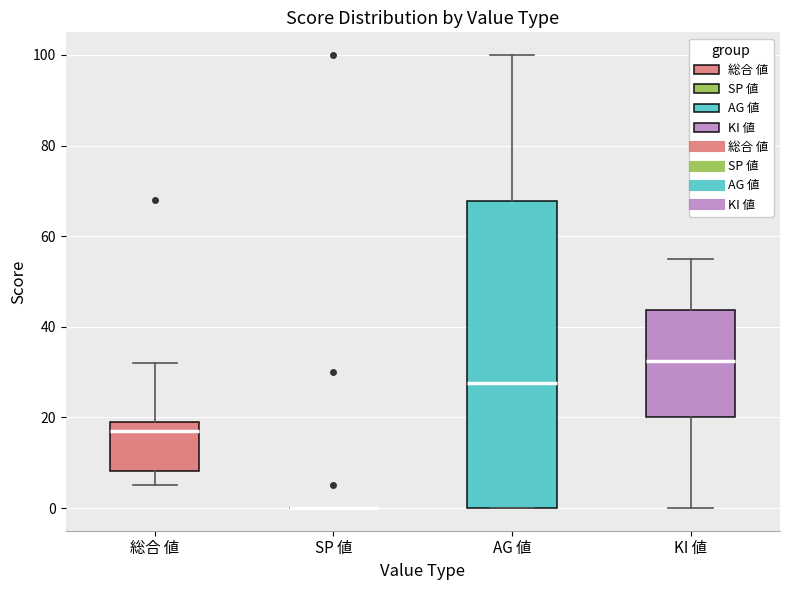

Reading left to right, read every box against the y-axis: the position of its median line, the range the box covers, and the ends of its whiskers. The values are not printed on the chart, so give them approximately, as read against the axis.

総合 値: median 18, box 8 to 20, whiskers 6 to 32
SP 値: box collapsed to a line at 0, whiskers 0 to 0
AG 値: median 28, box 0 to 68, whiskers 0 to 100
KI 値: median 32, box 20 to 44, whiskers 0 to 56